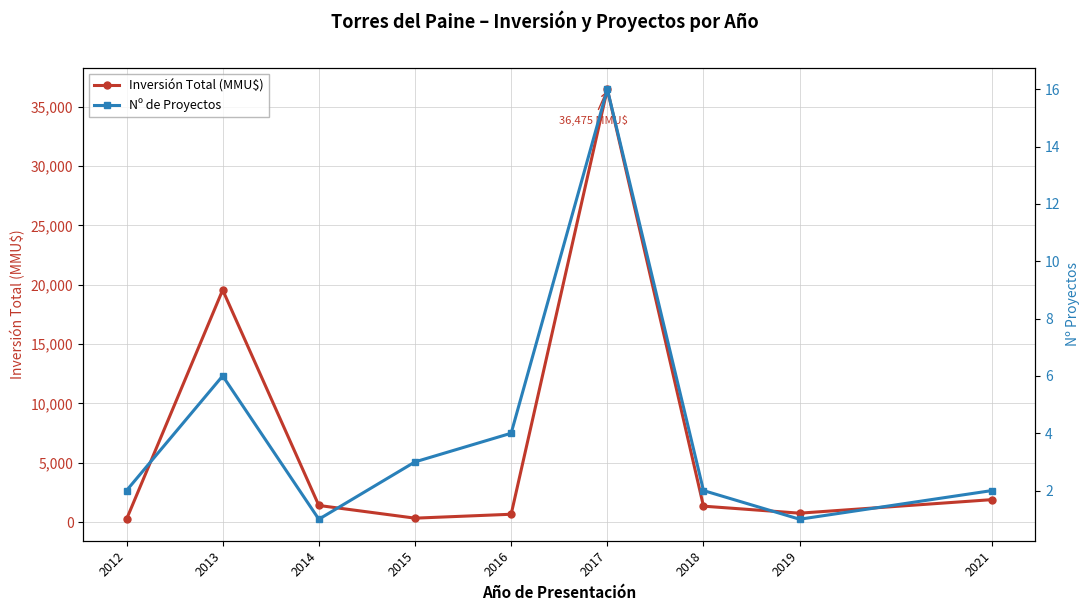

Between 2013 and 2019, which is larger?

2013